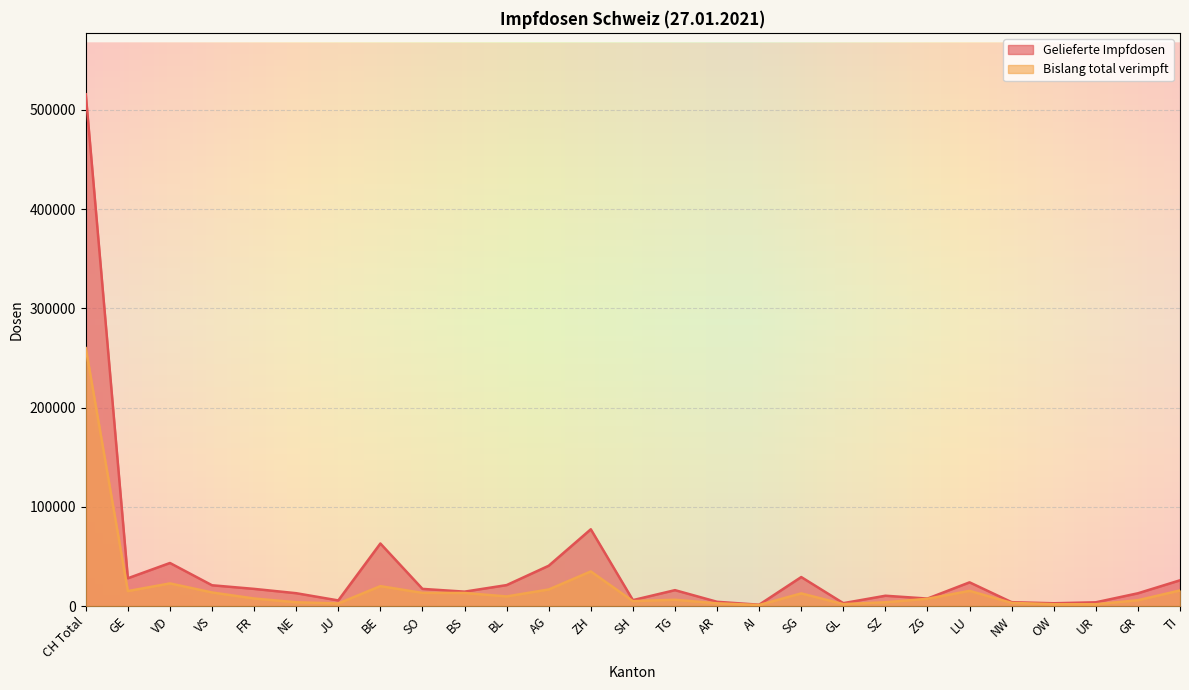

What is the maximum value shown in the chart?

515675